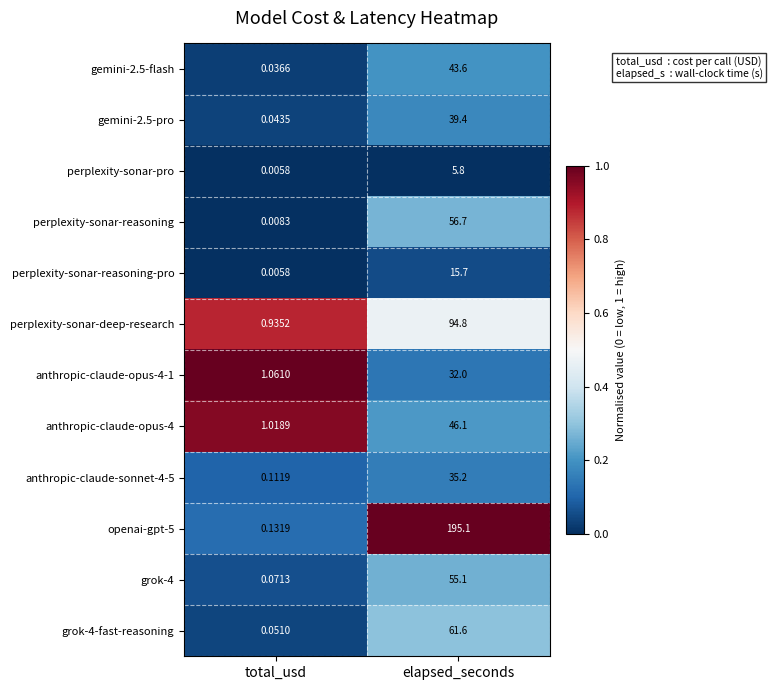

Which category has the lowest value in the gemini-2.5-pro series?

total_usd